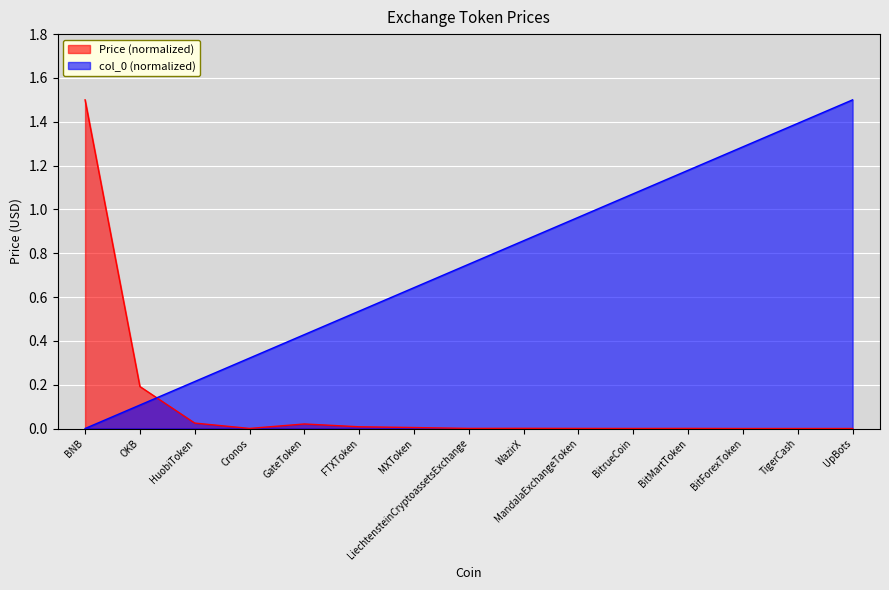

What is the difference between the maximum and minimum values in the Price series?

1.5